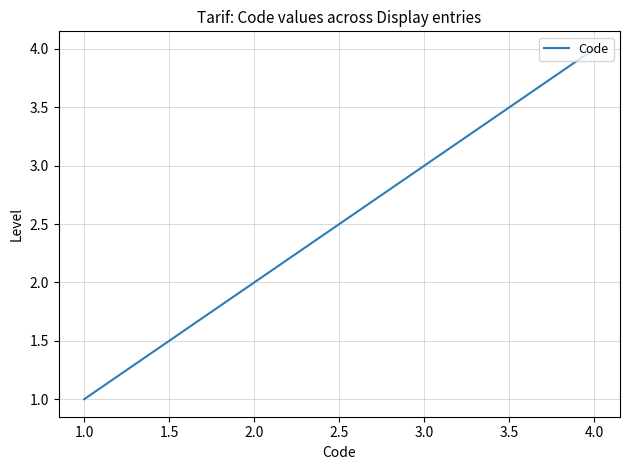

How many lines are shown in the chart?

1